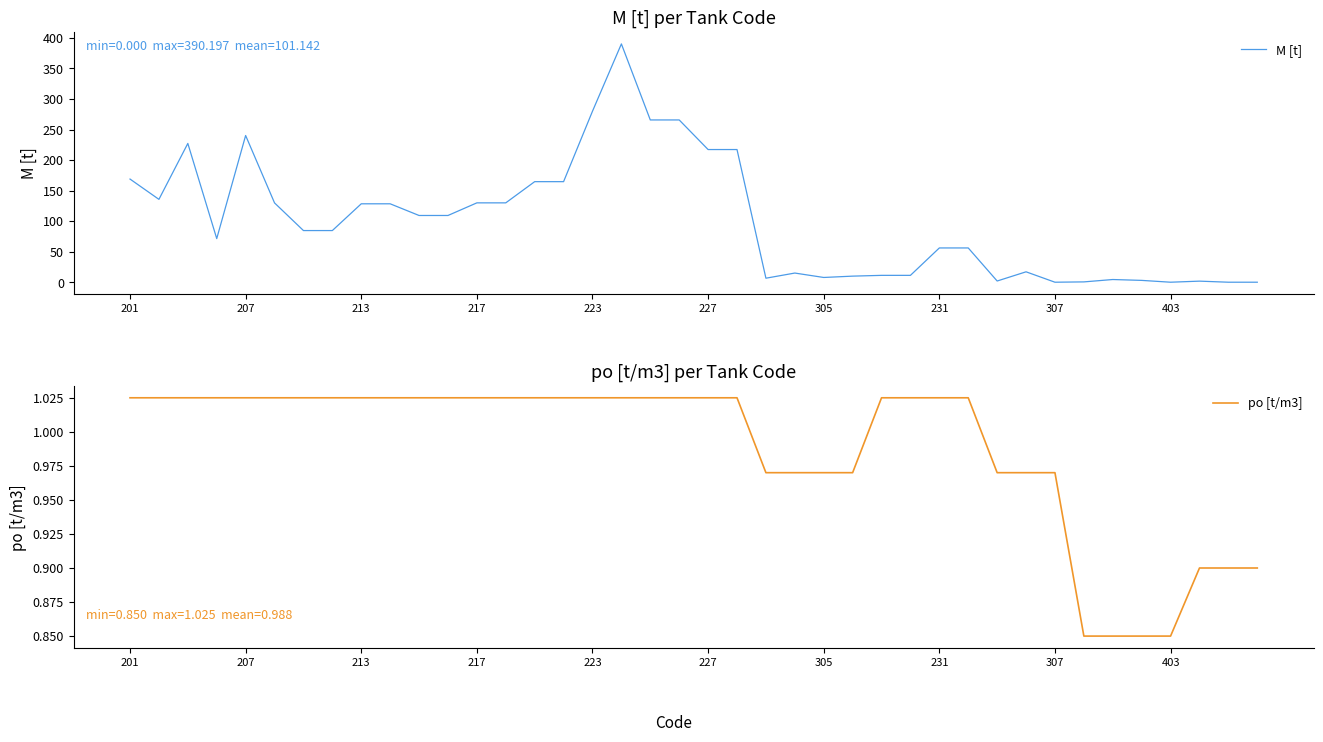

Is it true that po [t/m3] equals 1.2 at 403?

False